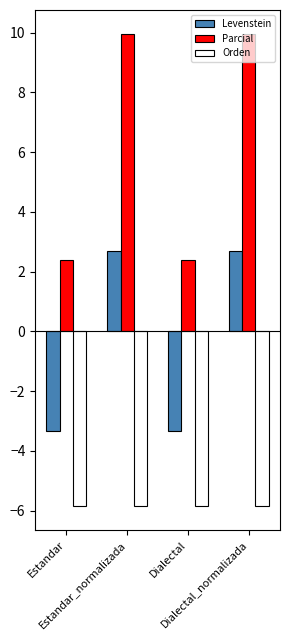

What is the difference between the highest and lowest values at Estandar?

8.2